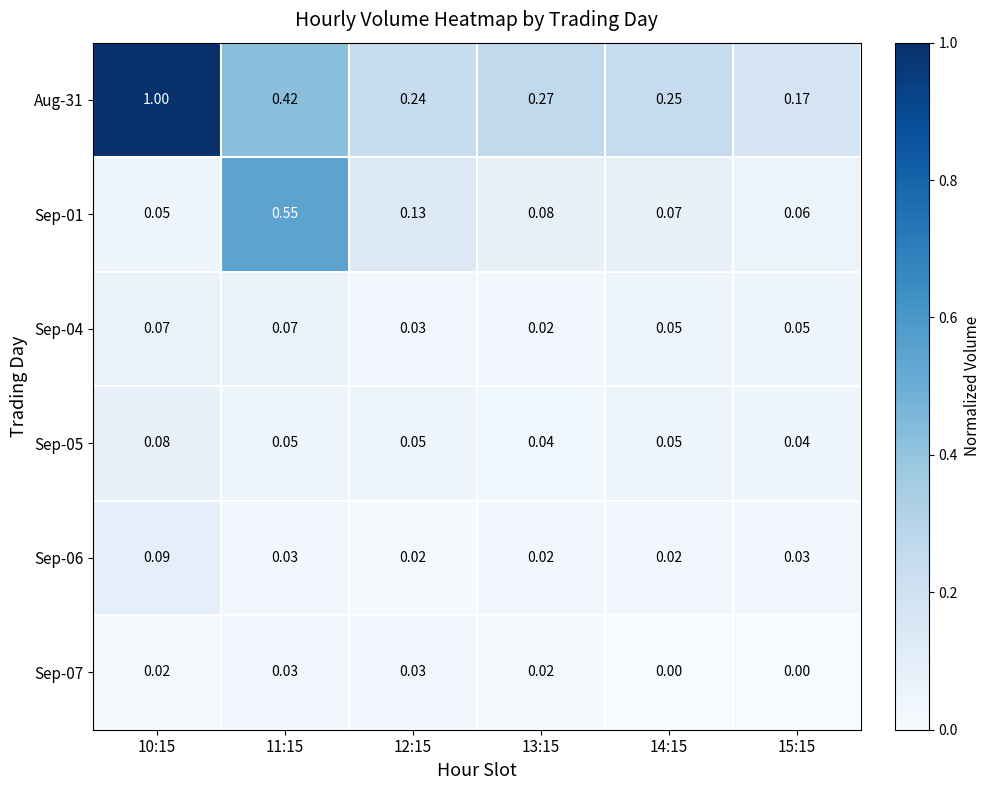

Is the value of Sep-05 at 14:15 greater than the value of Sep-01 at 15:15?

No